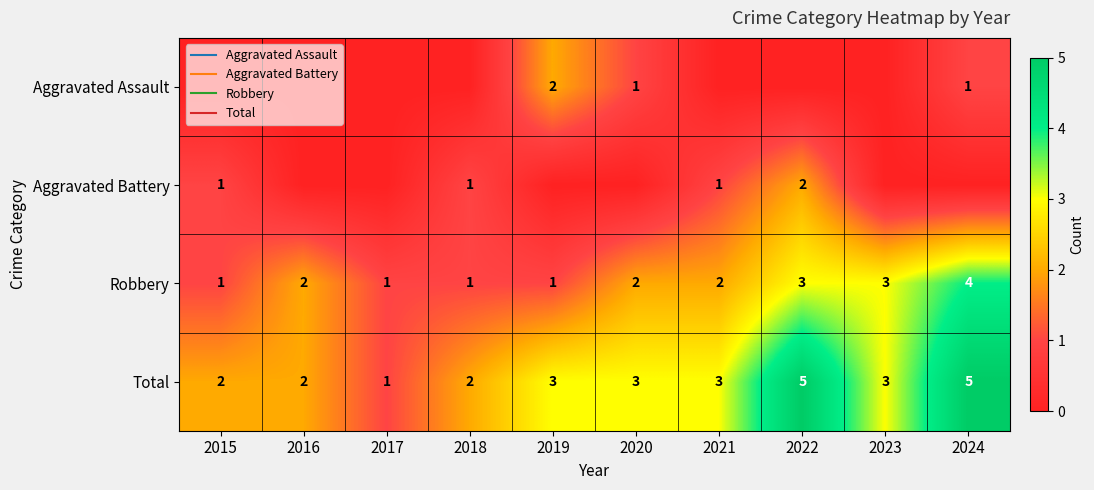

Between 2016 and 2018, which series saw the biggest shift?

Aggravated Battery